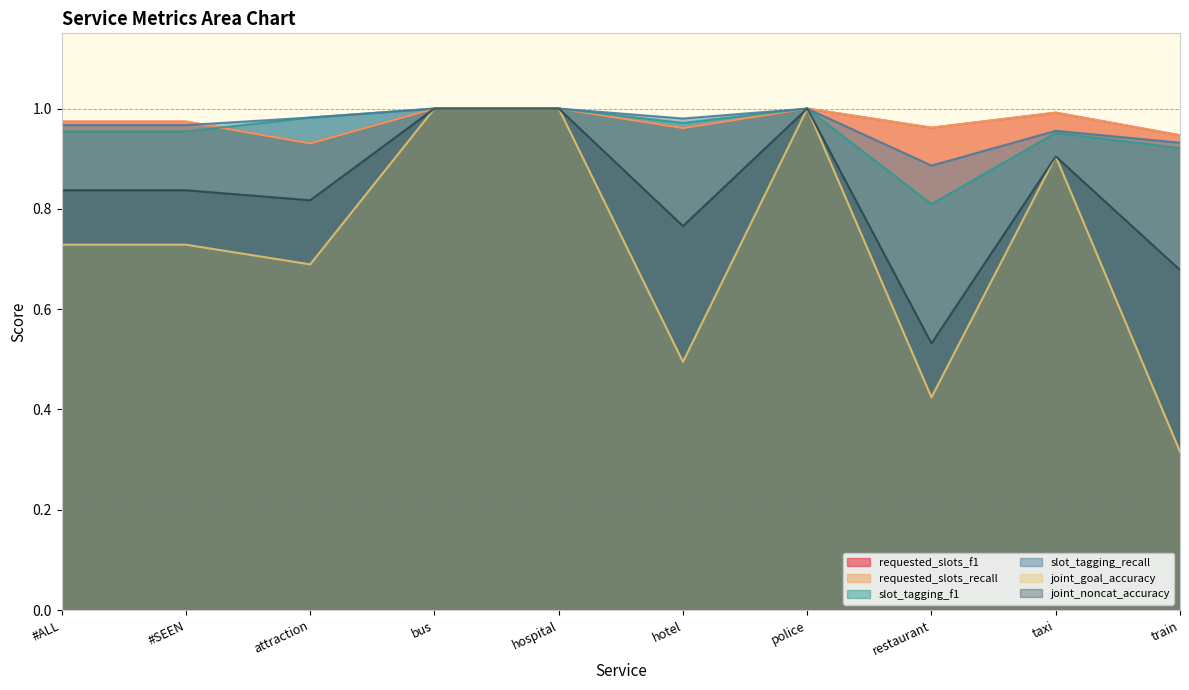

Rank the series by their maximum value, from lowest to highest.

requested_slots_f1, requested_slots_recall, slot_tagging_f1, slot_tagging_recall, joint_goal_accuracy, joint_noncat_accuracy